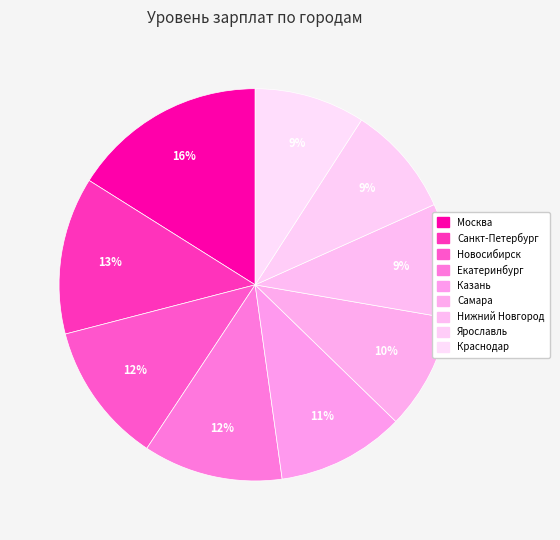

To the nearest percent, what is the average slice percentage?

11%